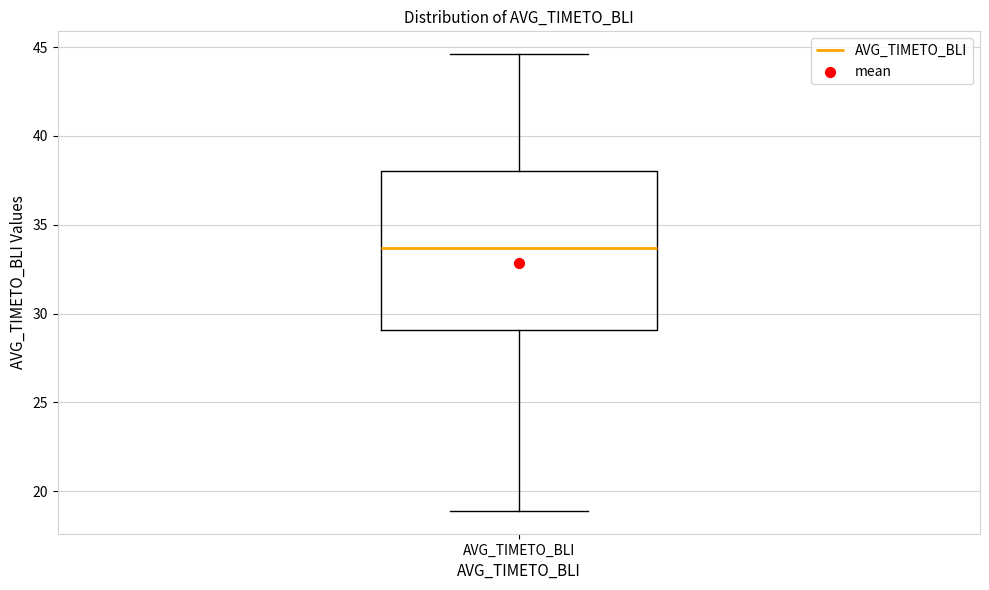

Where is the upper edge of the box for AVG_TIMETO_BLI on the y-axis? The values are not printed on the chart, so give them approximately, as read against the axis.

38.0